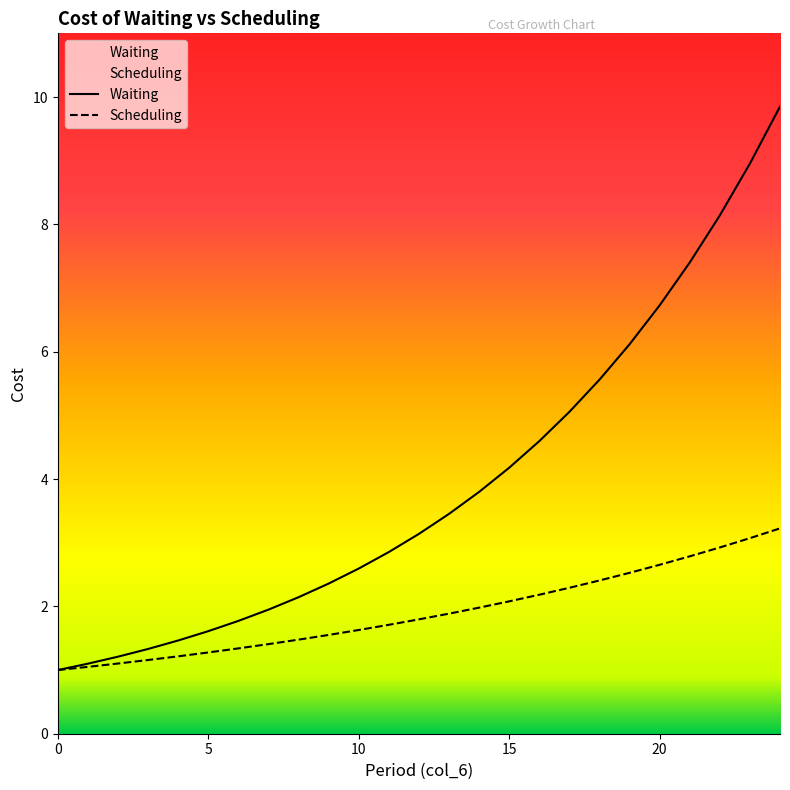

What are all the series names shown in the legend?

Waiting, Scheduling